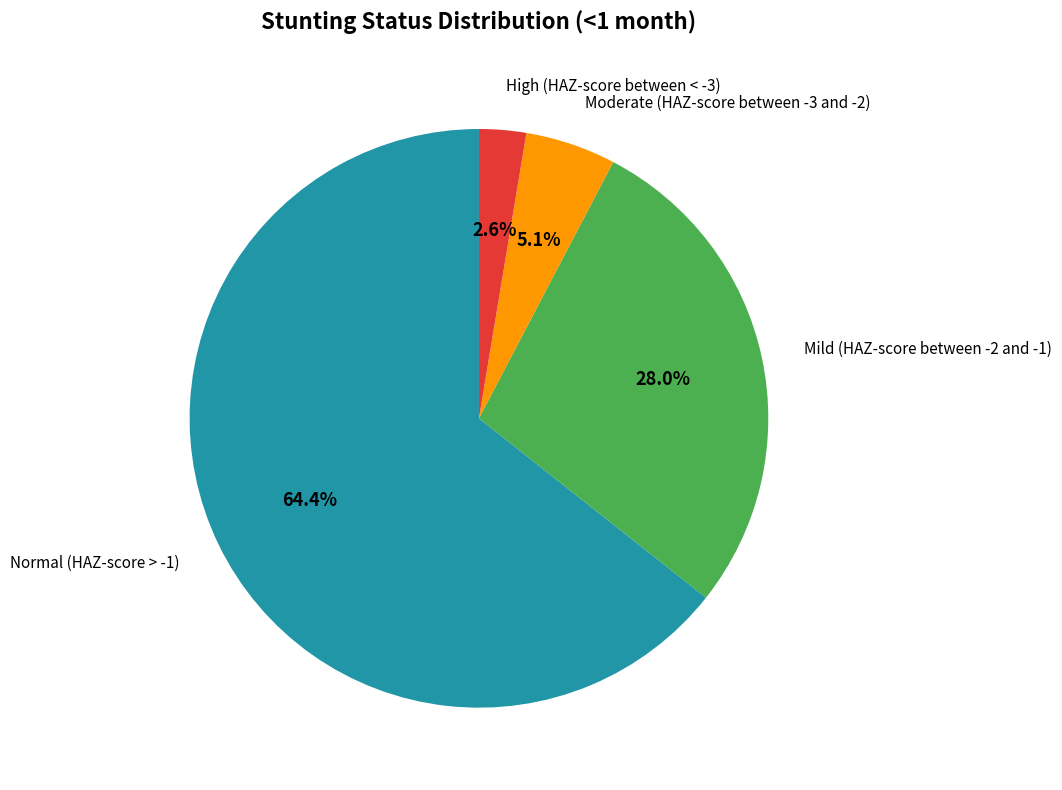

Does any single category account for the majority?

Yes